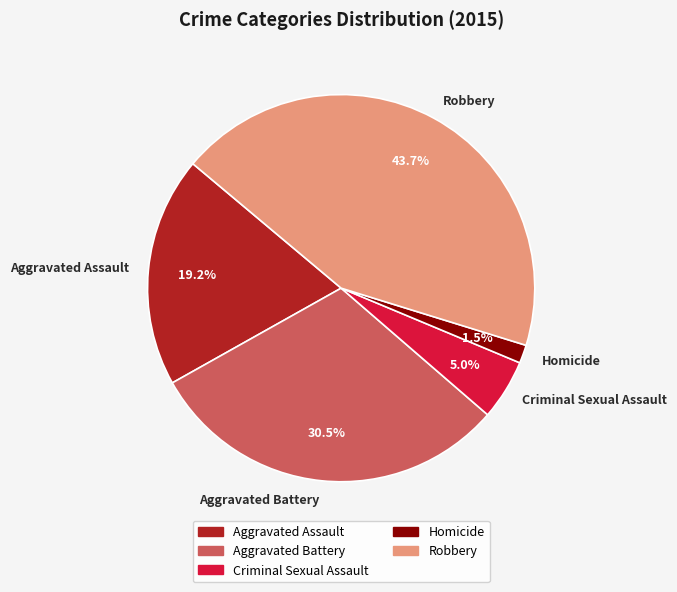

Approximately how many times larger is the value at Aggravated Assault compared to Robbery?

0.4